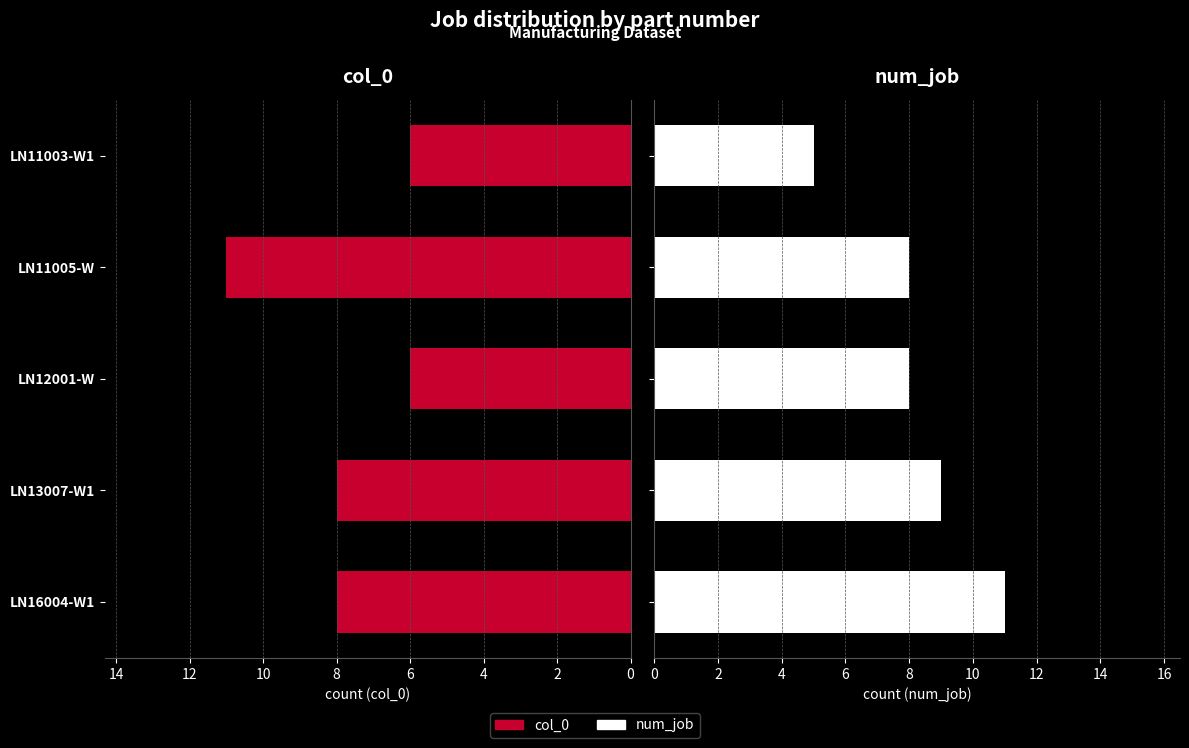

Reading right to left, transcribe all the data shown in this chart.

col_0: 6	11	6	8	8
num_job: 5	8	8	9	11